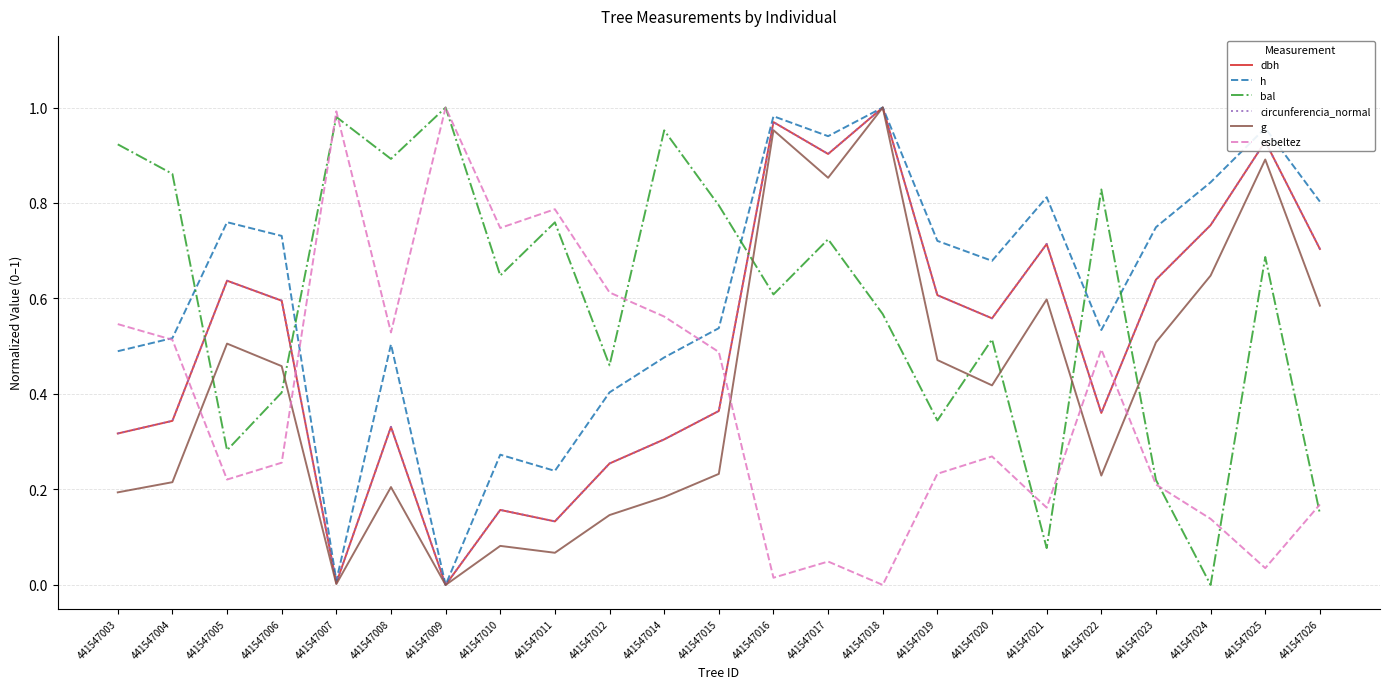

Where do dbh and circunferencia_normal first cross each other?

441547003 and 441547004